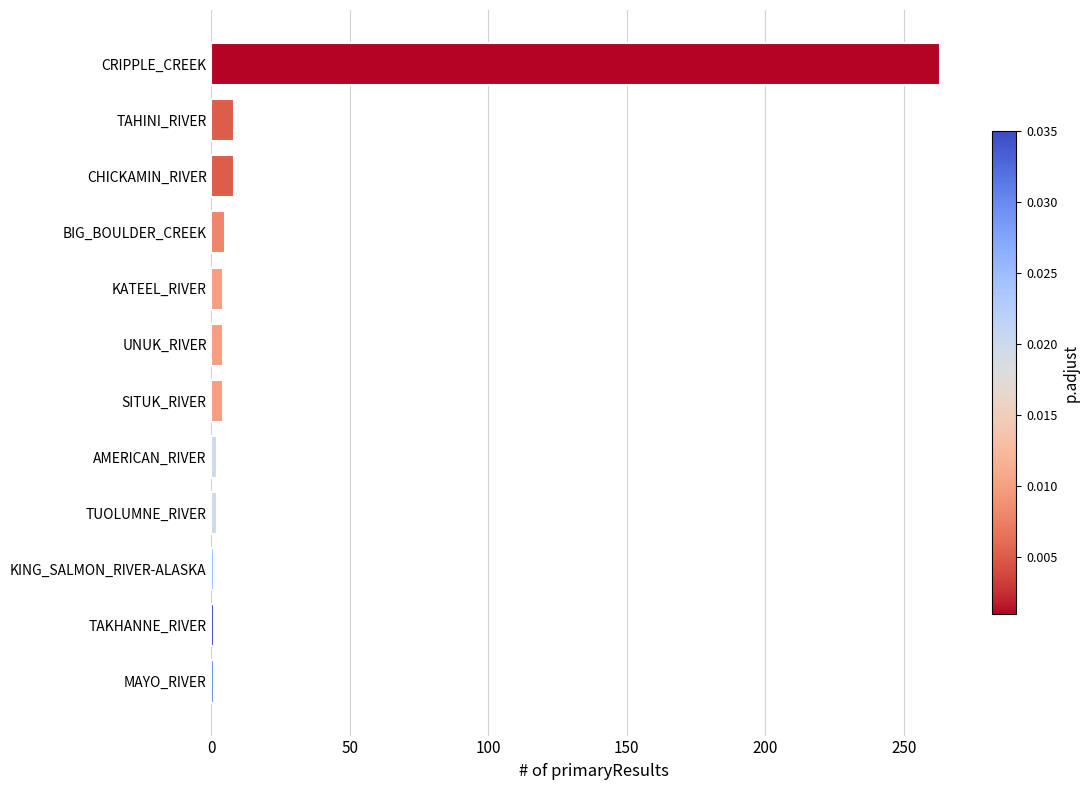

At which category does the chart reach its peak across all series?

CRIPPLE_CREEK